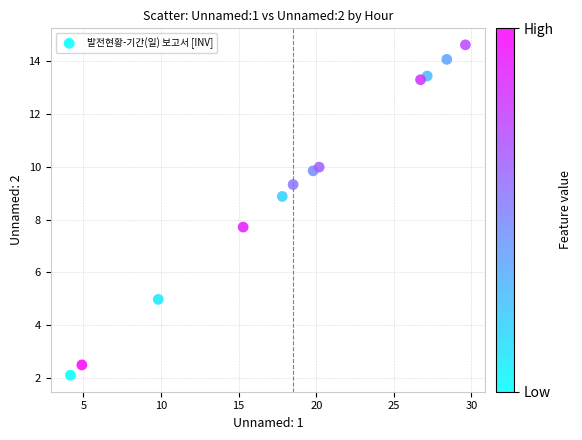

What Y value in the scatter plot is closest to 8?

7.7